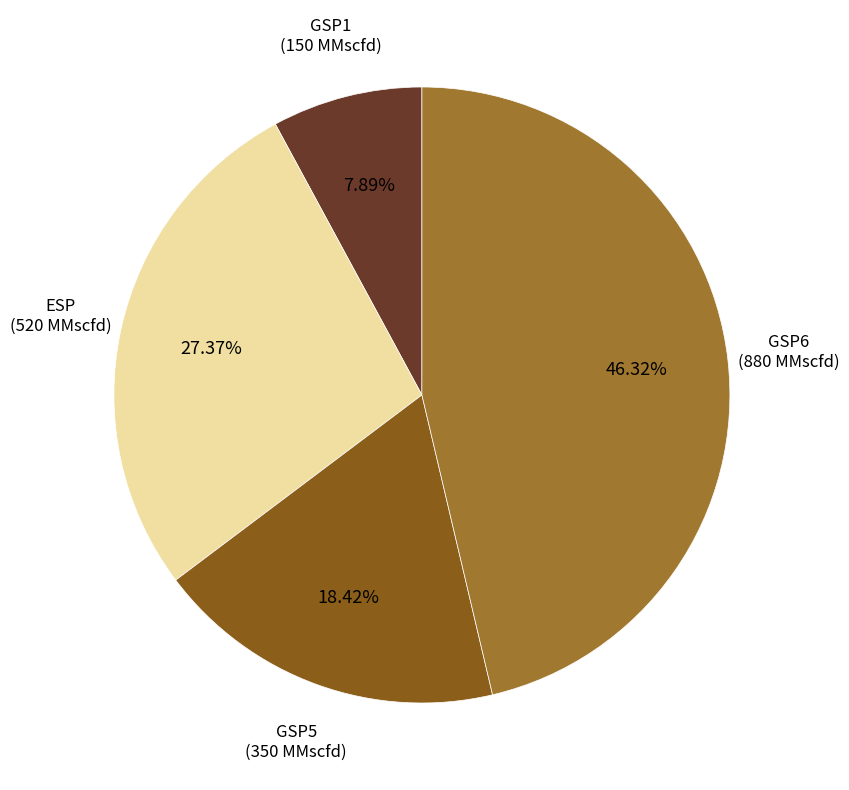

Does any single category account for the majority?

No